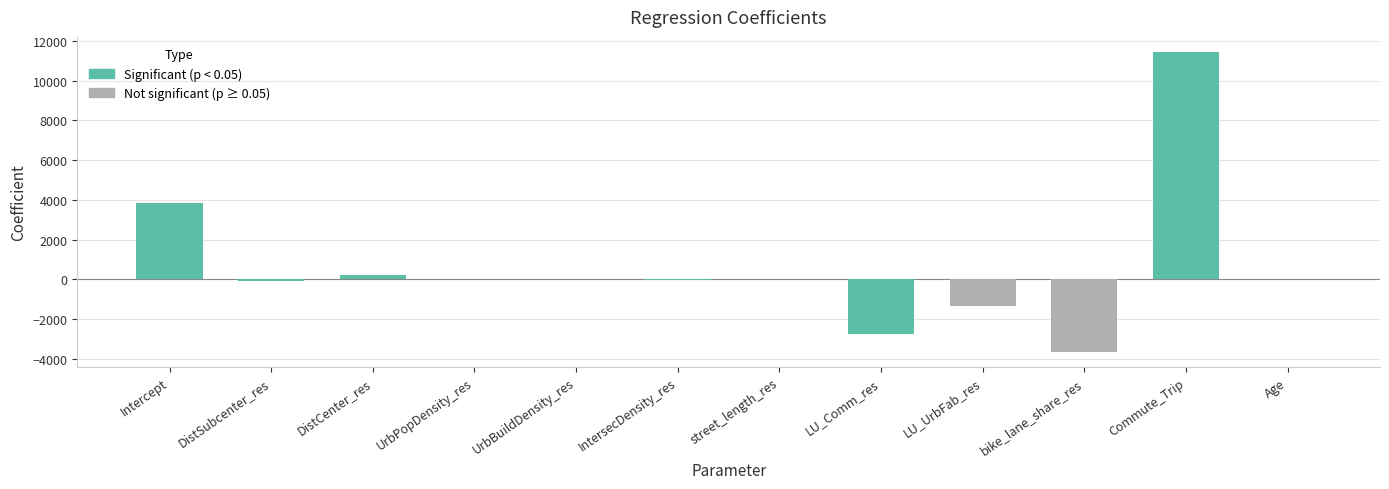

Which category has the highest value across all series?

Commute_Trip